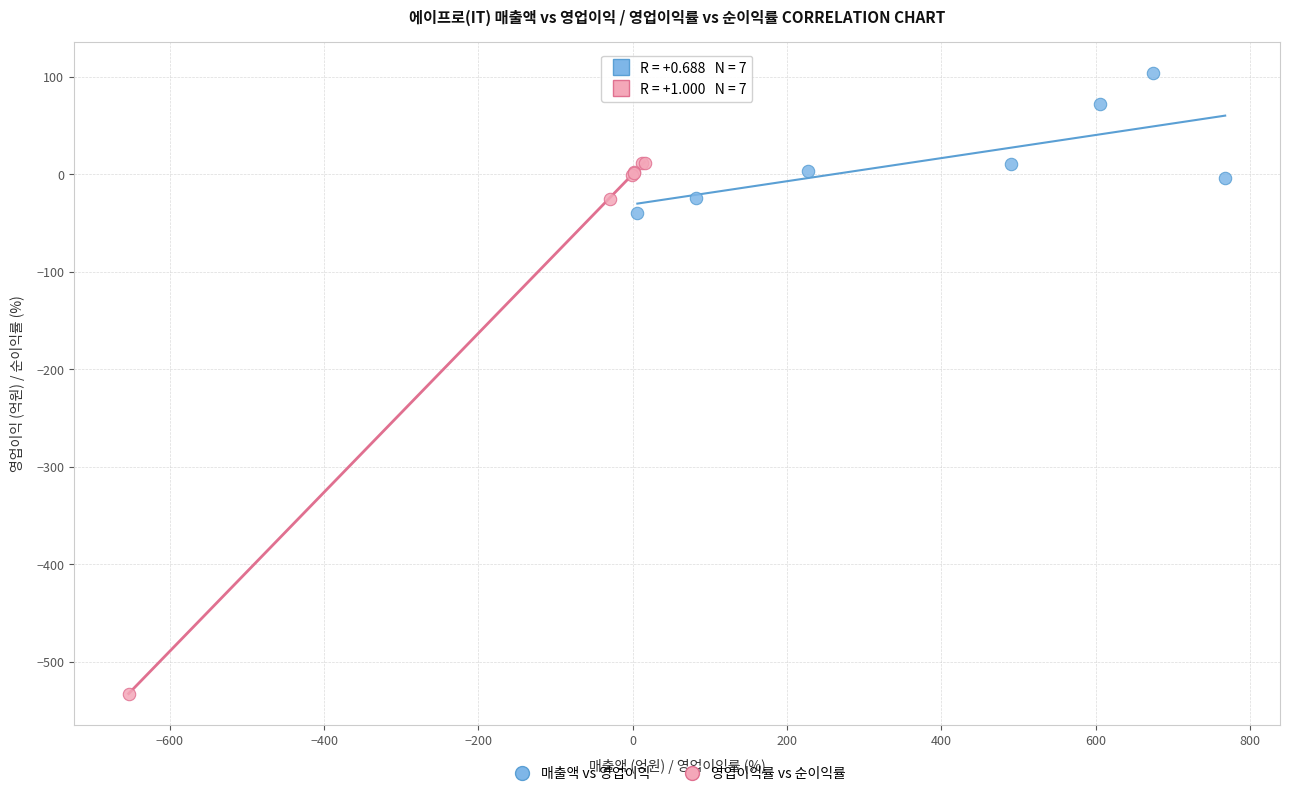

Which series contains the highest Y value?

매출액 vs 영업이익